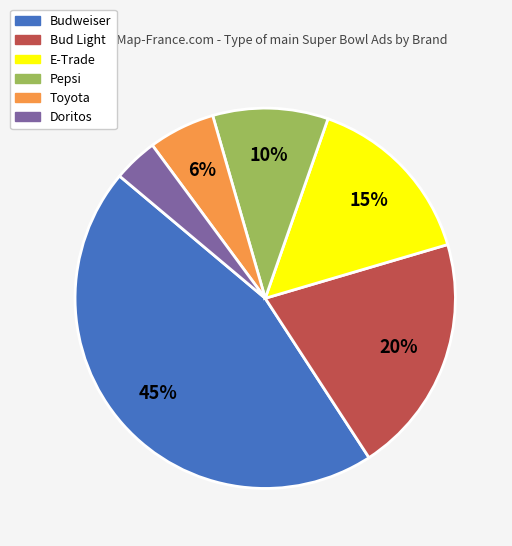

What is the smallest slice in the pie chart?

Doritos